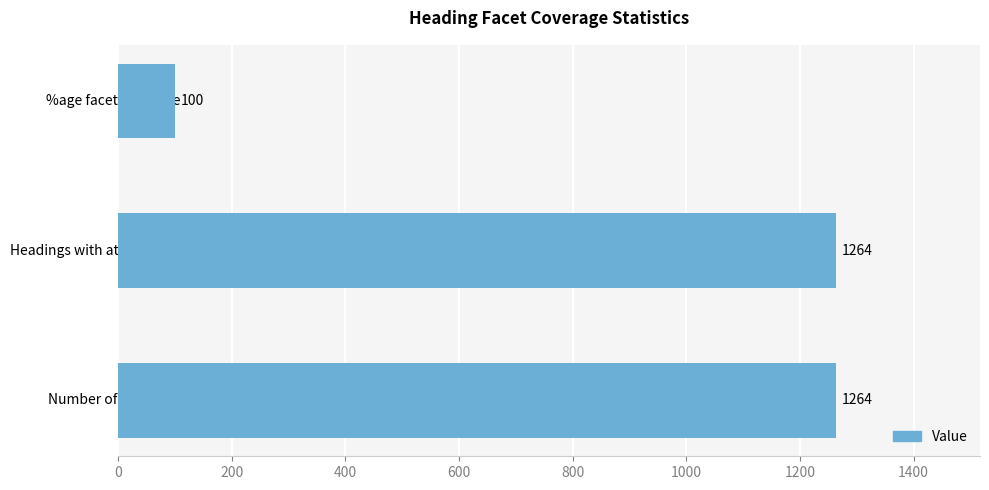

What is the change in value from Number of headings to %age facet coverage?

-1164